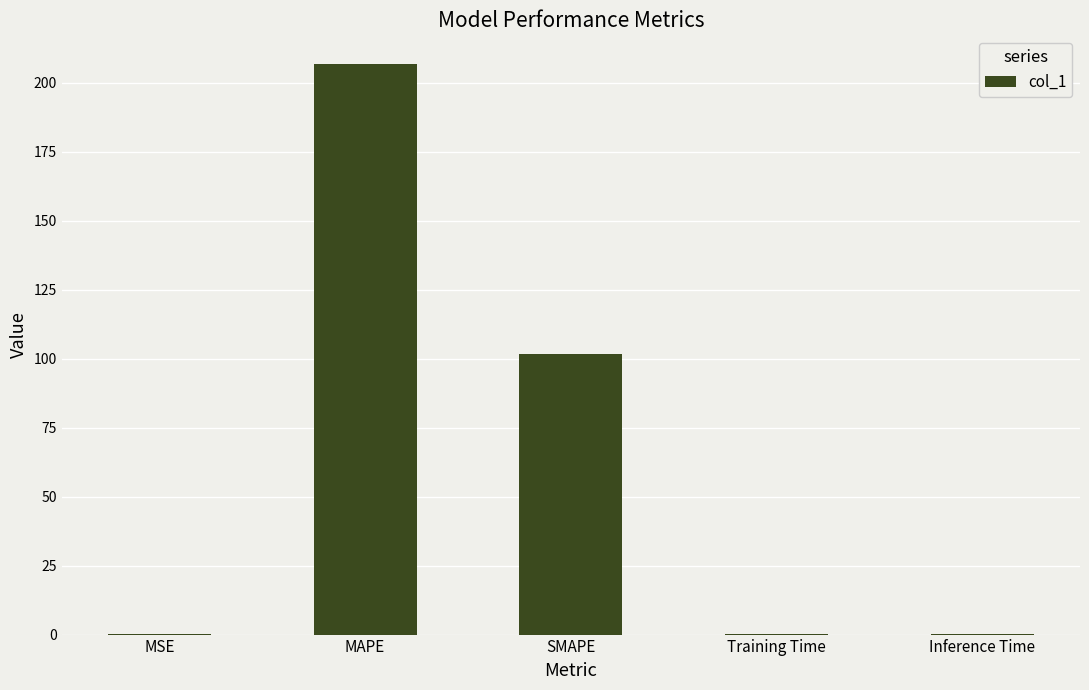

How many distinct data groups are displayed?

1